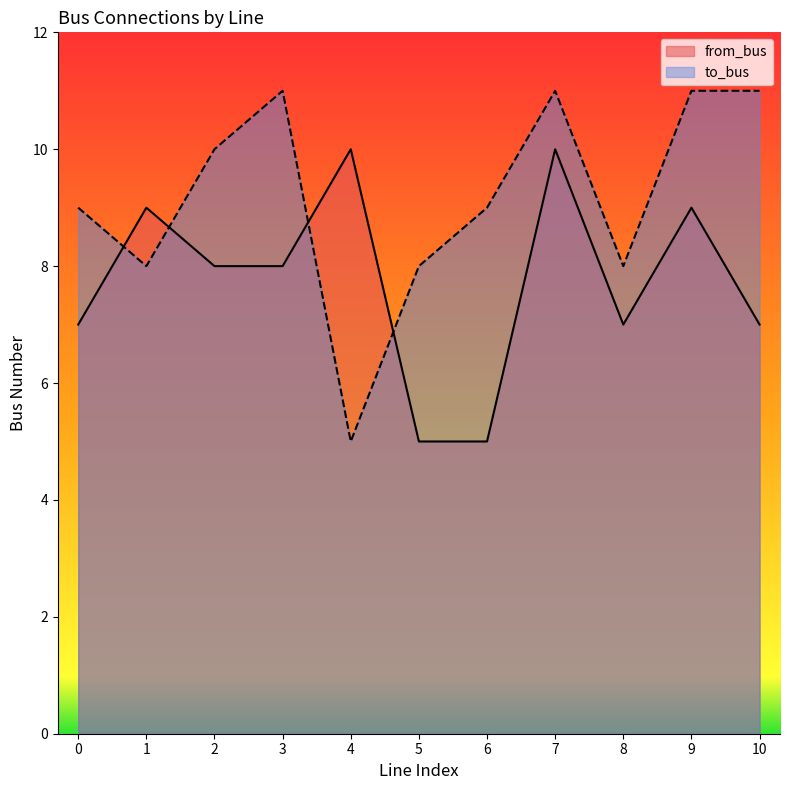

Where do to_bus and from_bus first cross each other?

0 and 1